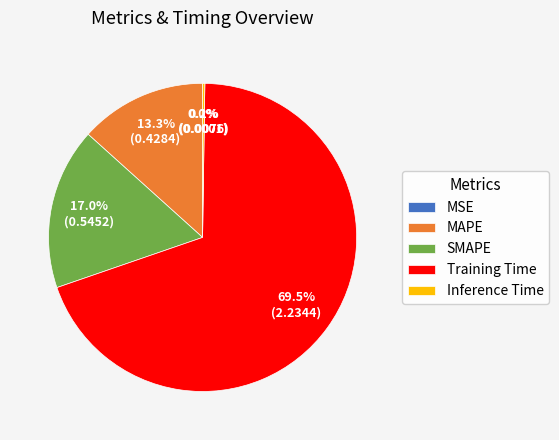

To the nearest percent, what is the average slice percentage?

20%